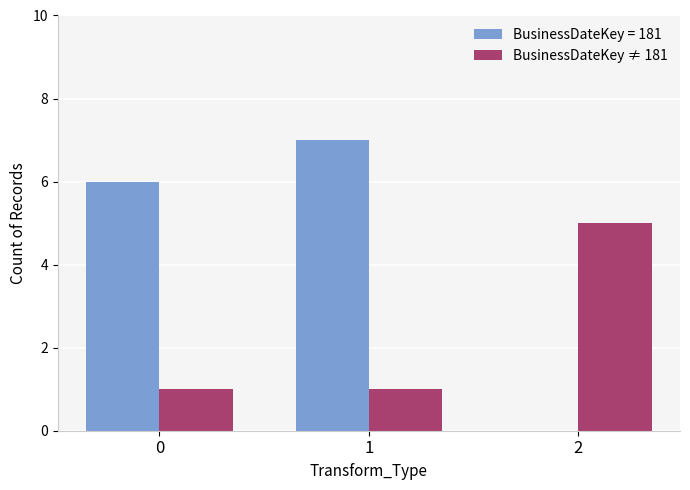

The BusinessDateKey = 181 series shows 6 at 0. True or false?

True